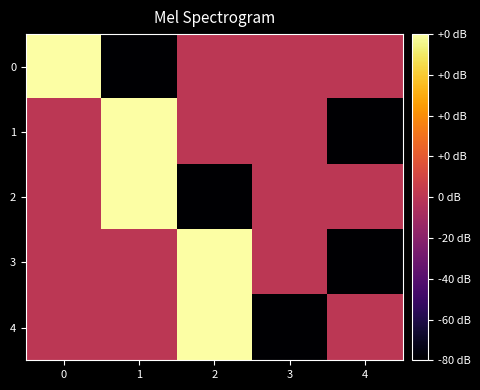

At how many categories does at least one series exceed 0?

3